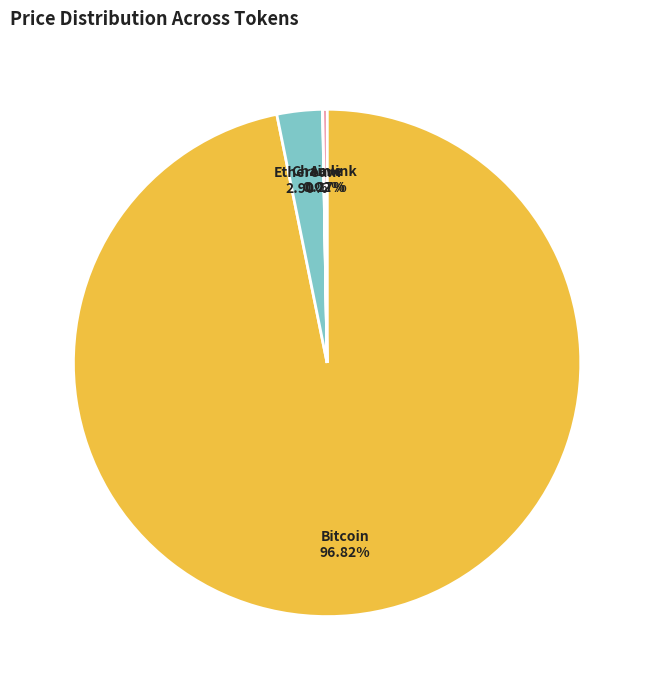

The Bitcoin slice represents 97% of the pie. True or false?

True